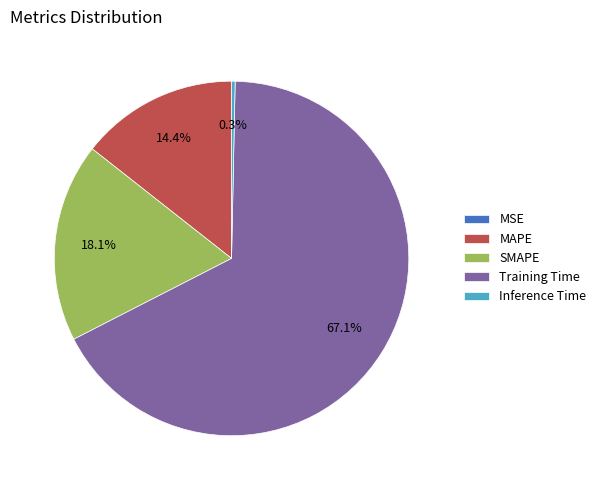

To the nearest percent, what portion does Training Time represent?

67%